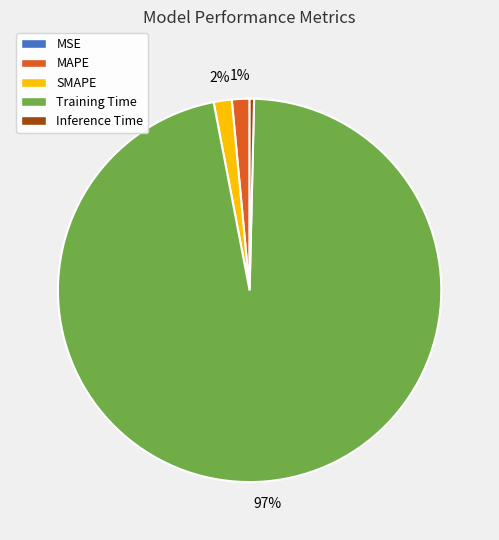

To the nearest percent, what is the difference between the largest and smallest slice percentages?

97%